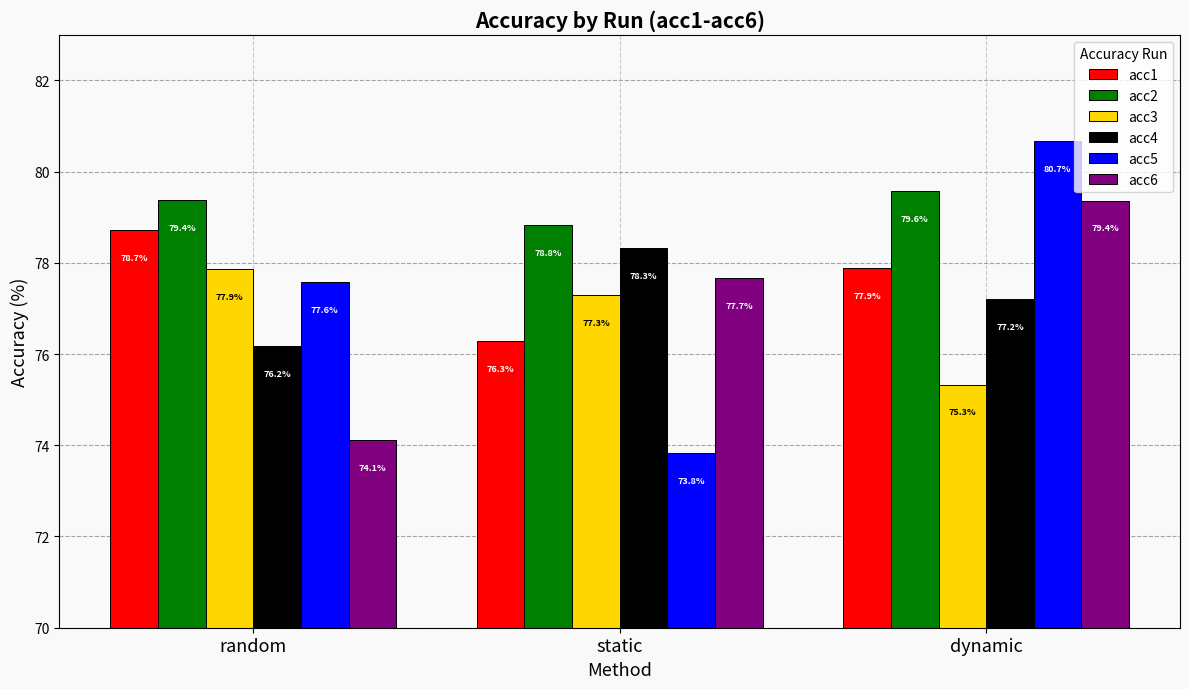

What is the total value across all series at dynamic?

470.0